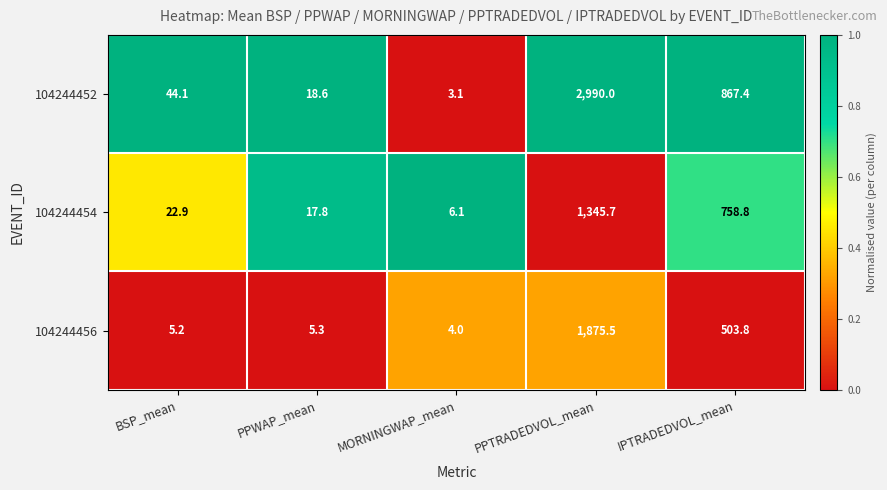

Reading left to right, transcribe all the data shown in this chart.

104244452: BSP_mean=44.1	PPWAP_mean=18.6	MORNINGWAP_mean=3.1	PPTRADEDVOL_mean=2990.0	IPTRADEDVOL_mean=867.4
104244454: BSP_mean=22.9	PPWAP_mean=17.8	MORNINGWAP_mean=6.1	PPTRADEDVOL_mean=1345.7	IPTRADEDVOL_mean=758.8
104244456: BSP_mean=5.2	PPWAP_mean=5.3	MORNINGWAP_mean=4.0	PPTRADEDVOL_mean=1875.5	IPTRADEDVOL_mean=503.8